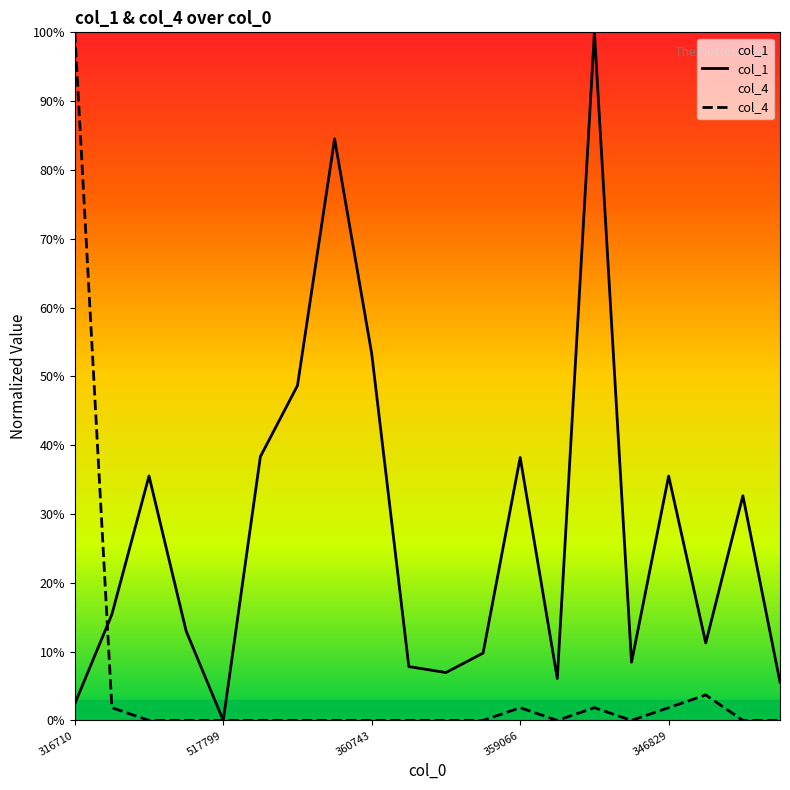

At which category does col_4 reach its first local valley?

3589575920